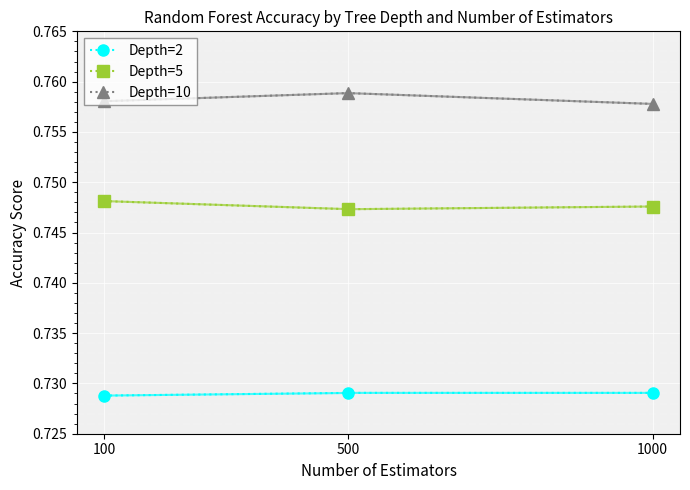

How many lines are shown in the chart?

3